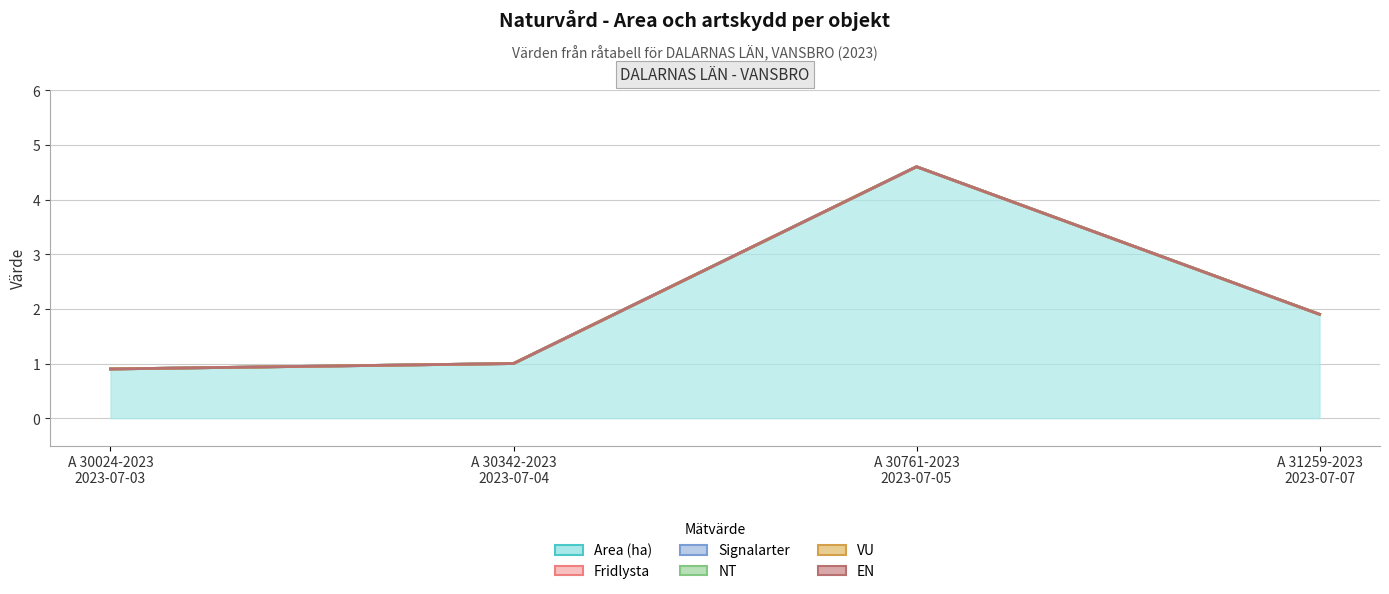

At which category does Area (ha) reach its first local peak?

A 30761-2023
2023-07-05